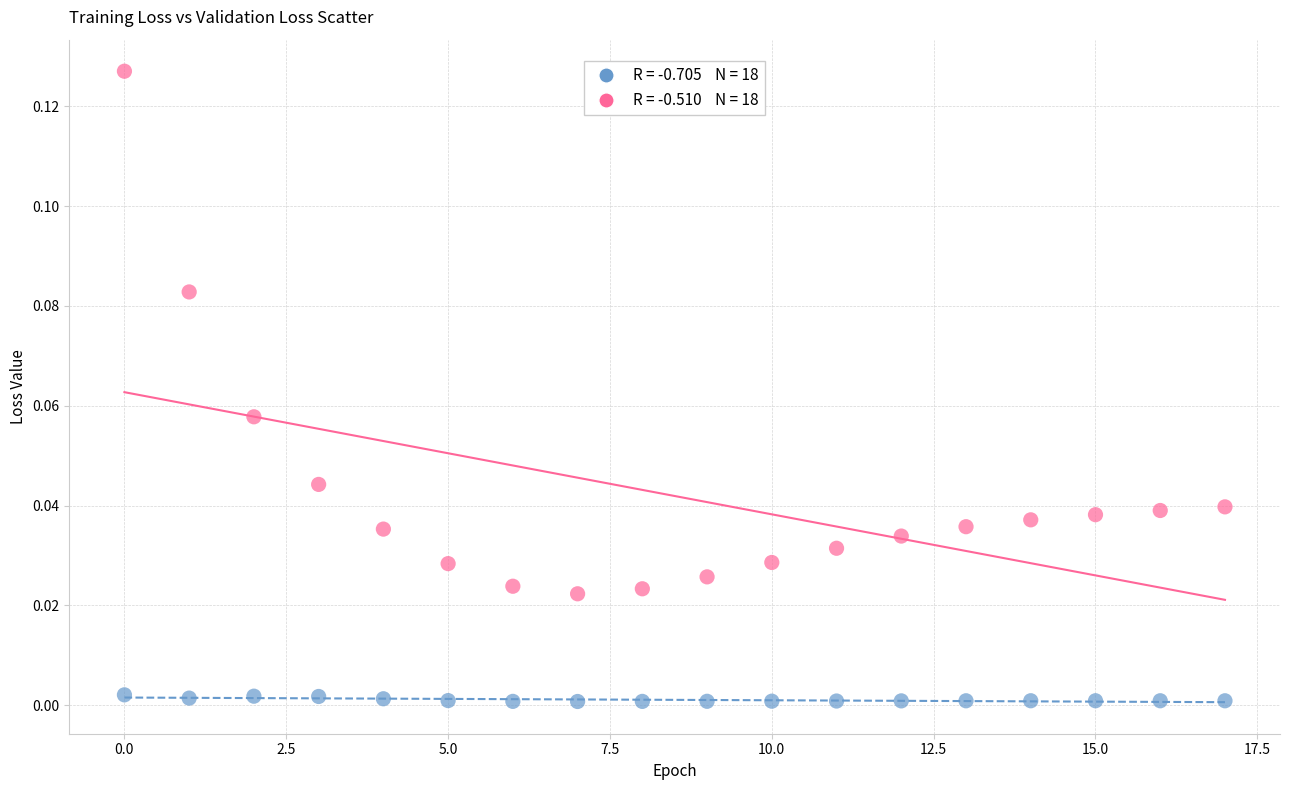

Count the number of points in this scatter plot.

36